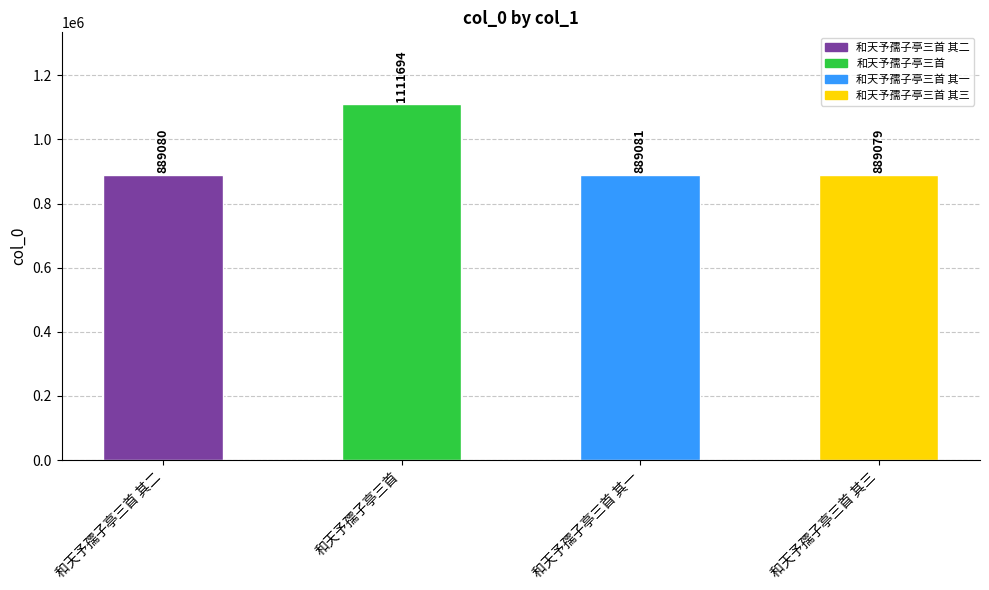

What is the value of the 4th bar from the left?

889079